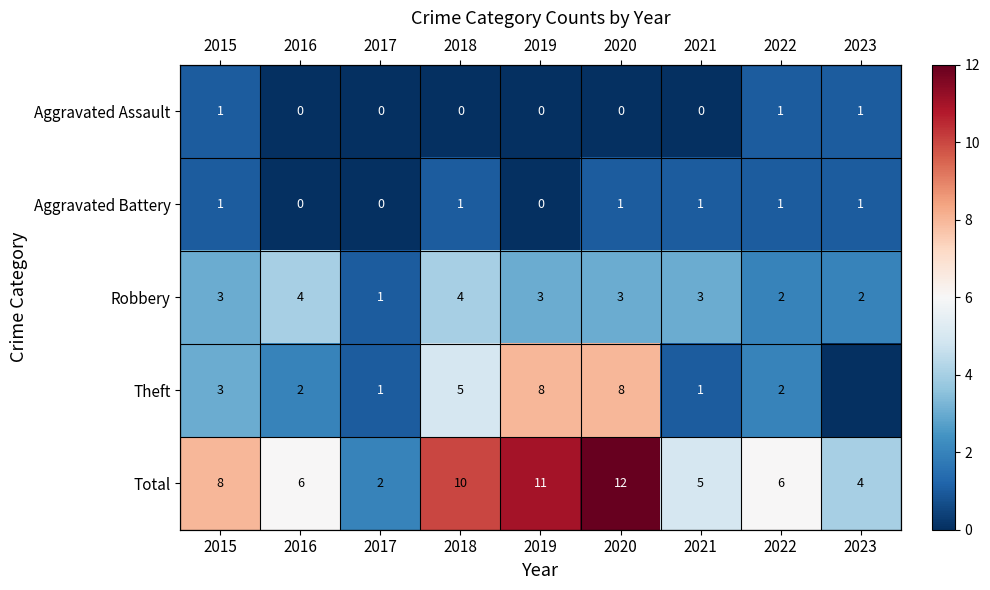

What is the difference between the second highest and minimum values in the Theft series?

8